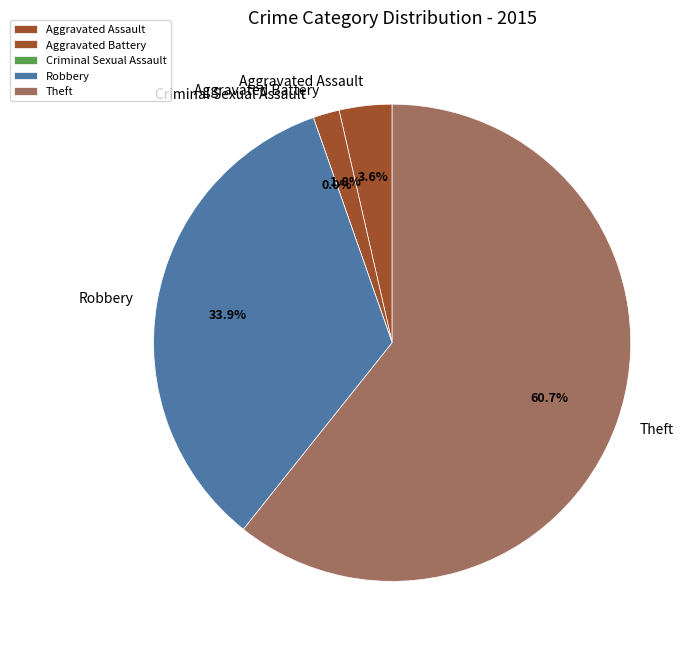

Approximately how many times larger is the value at Aggravated Assault compared to Aggravated Battery?

2.0